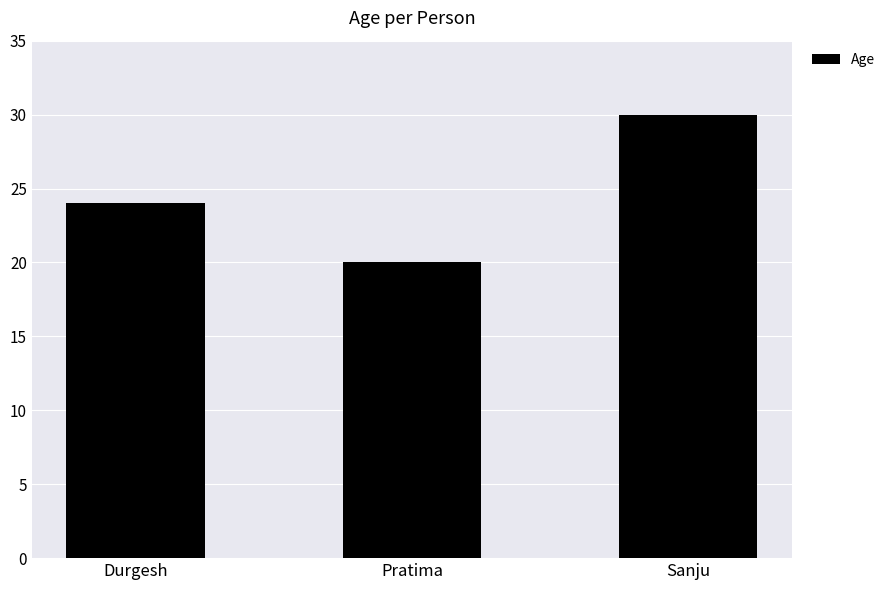

Read the value at Pratima, to the nearest 10.

20